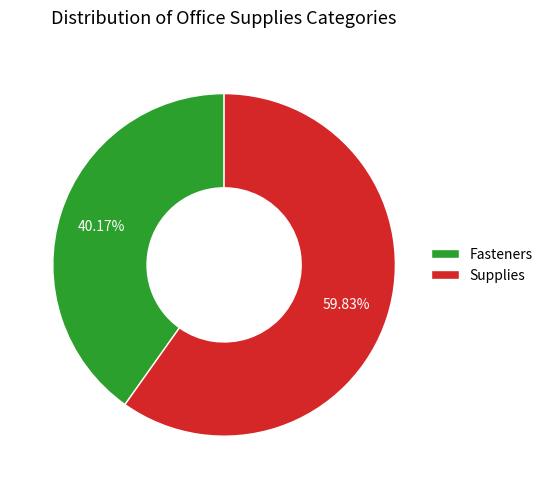

Is it true that Fasteners is 40% of the pie?

True